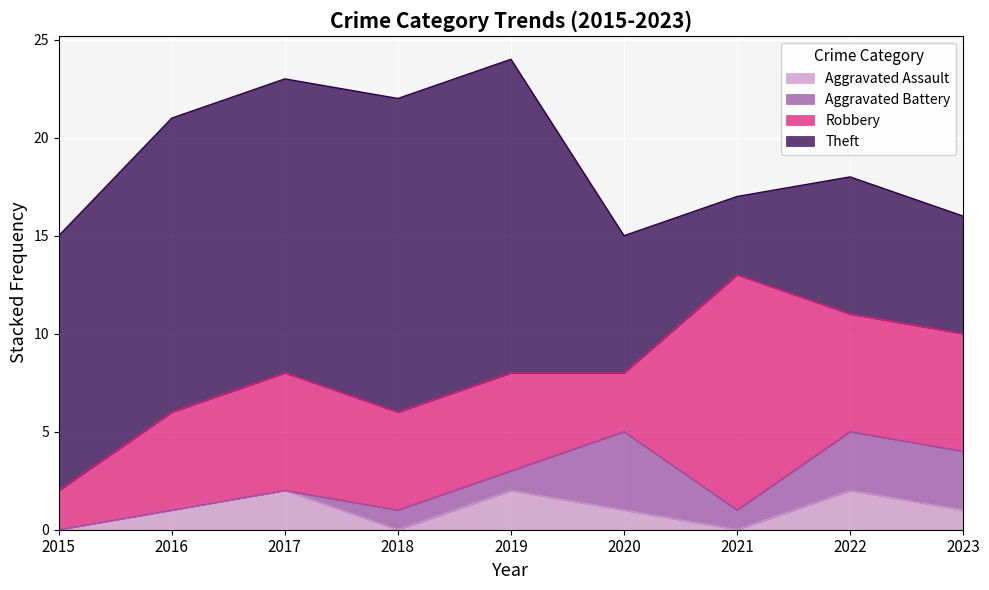

Between 2015 and 2022, which series saw the biggest shift?

Theft